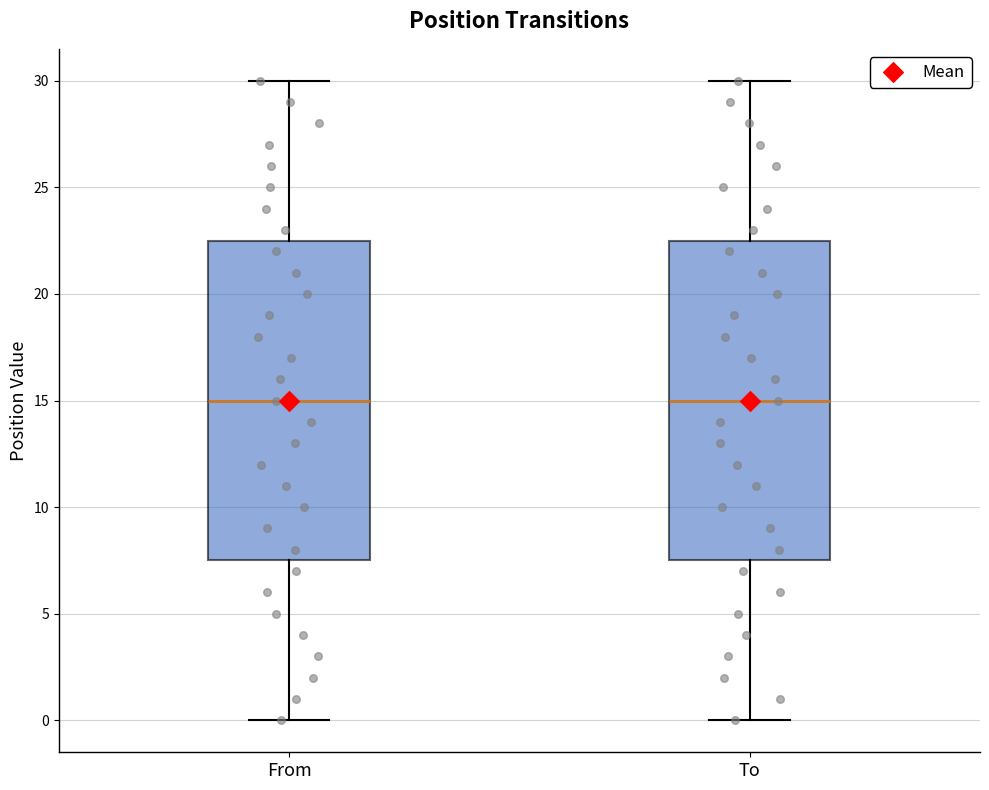

Reading left to right, read every box against the y-axis: the position of its median line, the range the box covers, and the ends of its whiskers. The values are not printed on the chart, so give them approximately, as read against the axis.

From: median 15.0, box 7.5 to 22.5, whiskers 0.0 to 30.0
To: median 15.0, box 7.5 to 22.5, whiskers 0.0 to 30.0